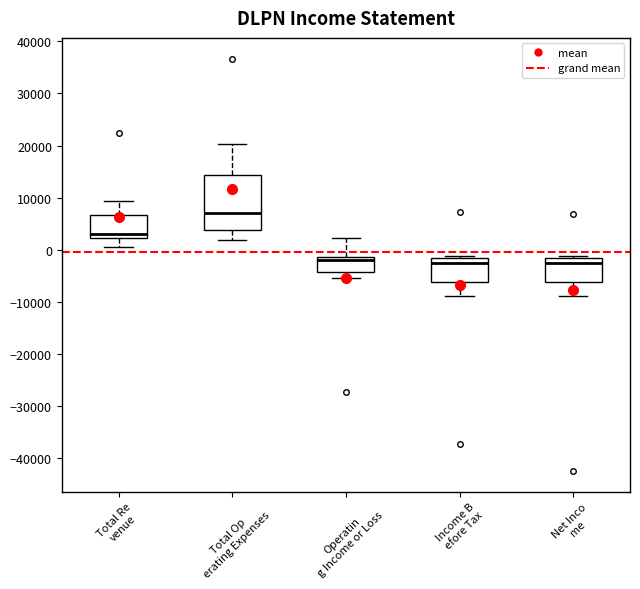

Which box has the highest median line?

Total Op erating Expenses